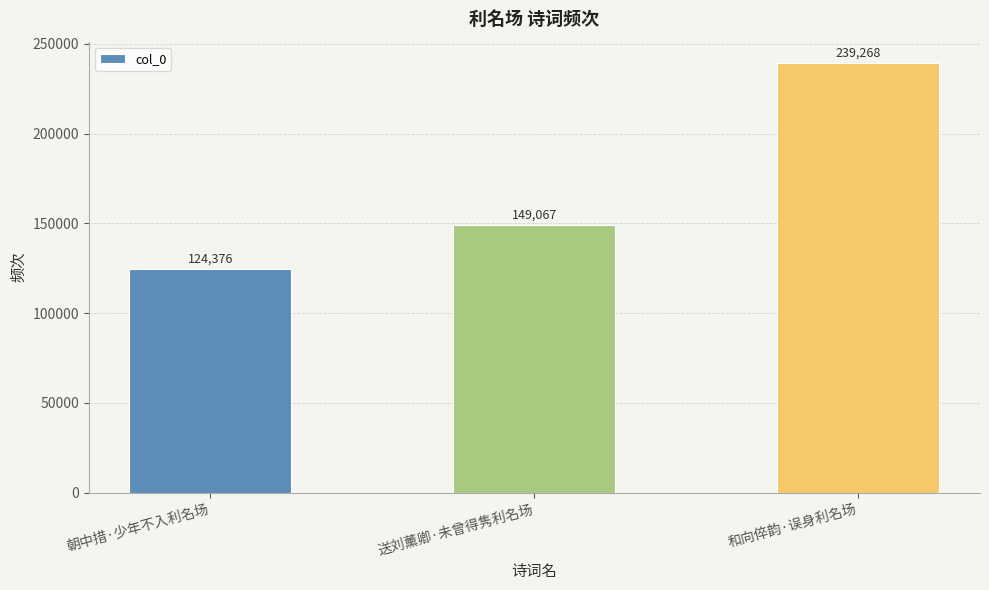

What value does the data have at 朝中措·少年不入利名场?

124376